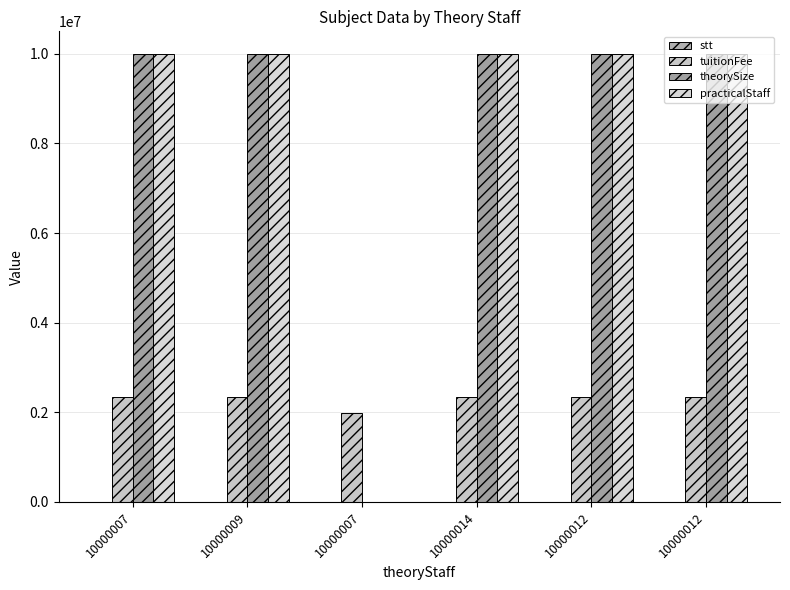

How many groups of bars are there?

6